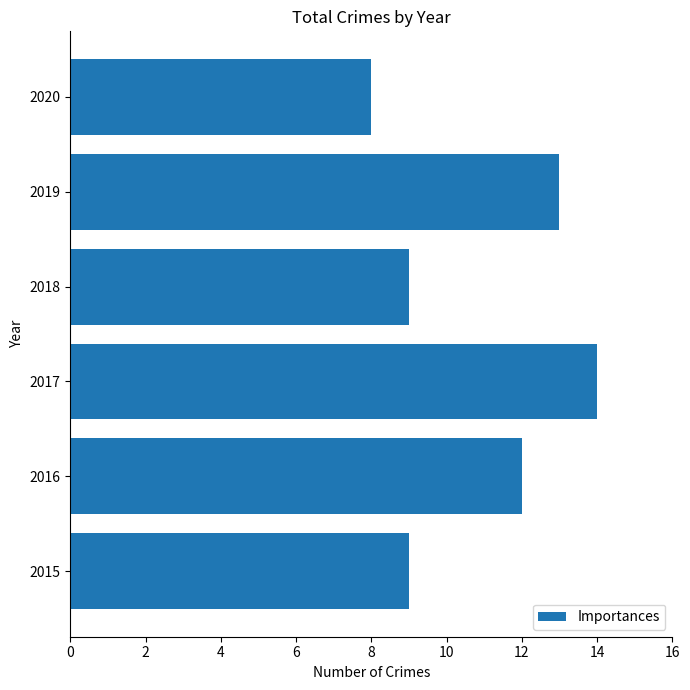

Between 2017 and 2015, which is larger?

2017